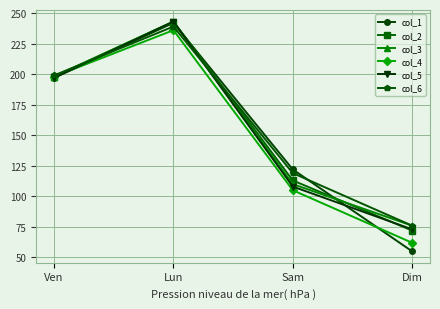

Rank the series at Sam from lowest to highest value.

col_4, col_5, col_3, col_2, col_6, col_1